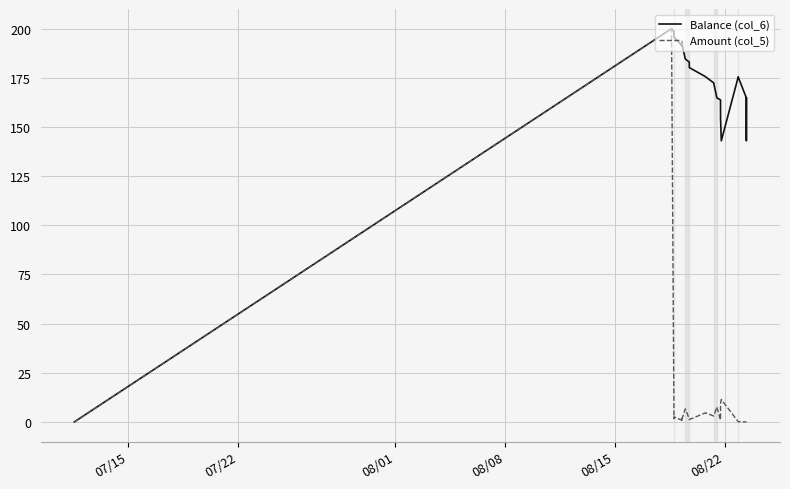

Which series has the largest total across all categories?

Balance (col_6)